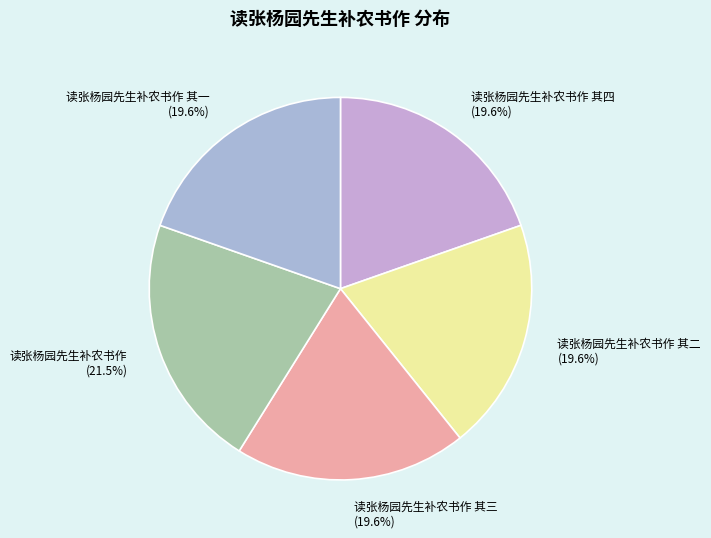

What is the ratio of the value at 读张杨园先生补农书作 (21.5%) to the value at 读张杨园先生补农书作 其二 (19.6%)?

1.1